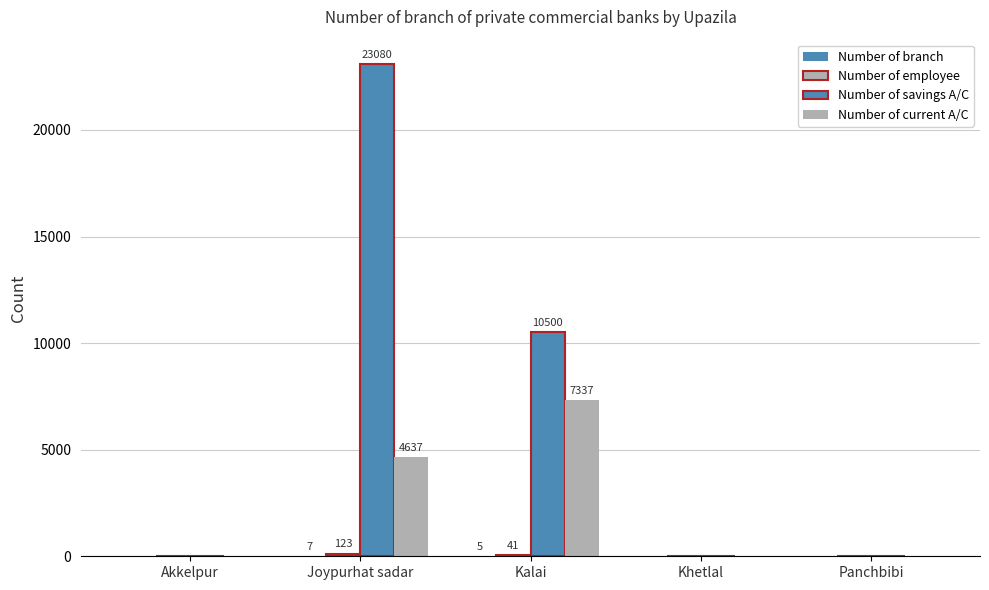

Is it true that Number of branch equals -5 at Akkelpur?

False